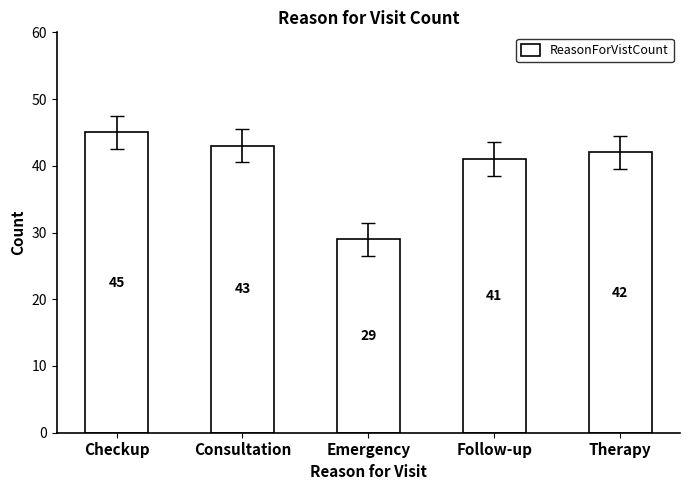

What value does the data have at Checkup, to the nearest 5?

45